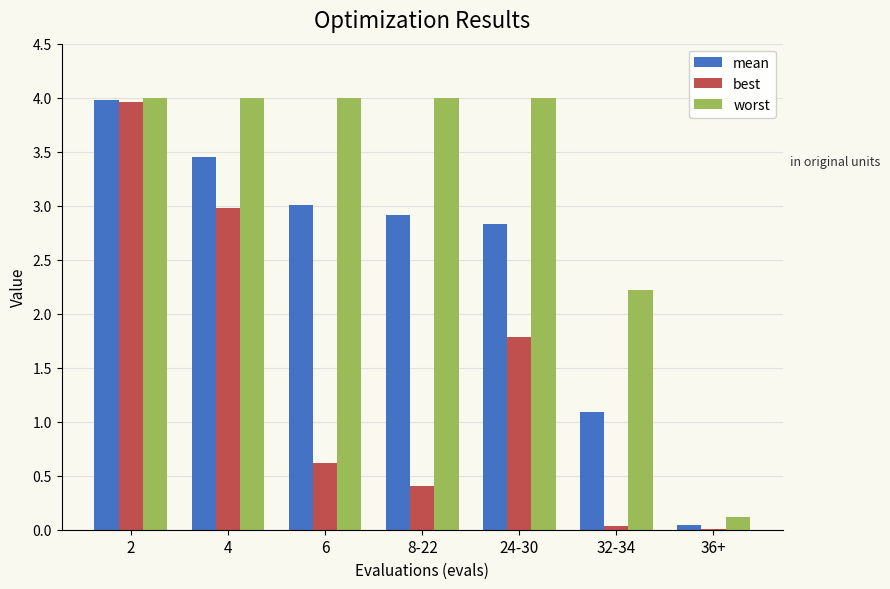

The best series shows 3.0 at 4. True or false?

True